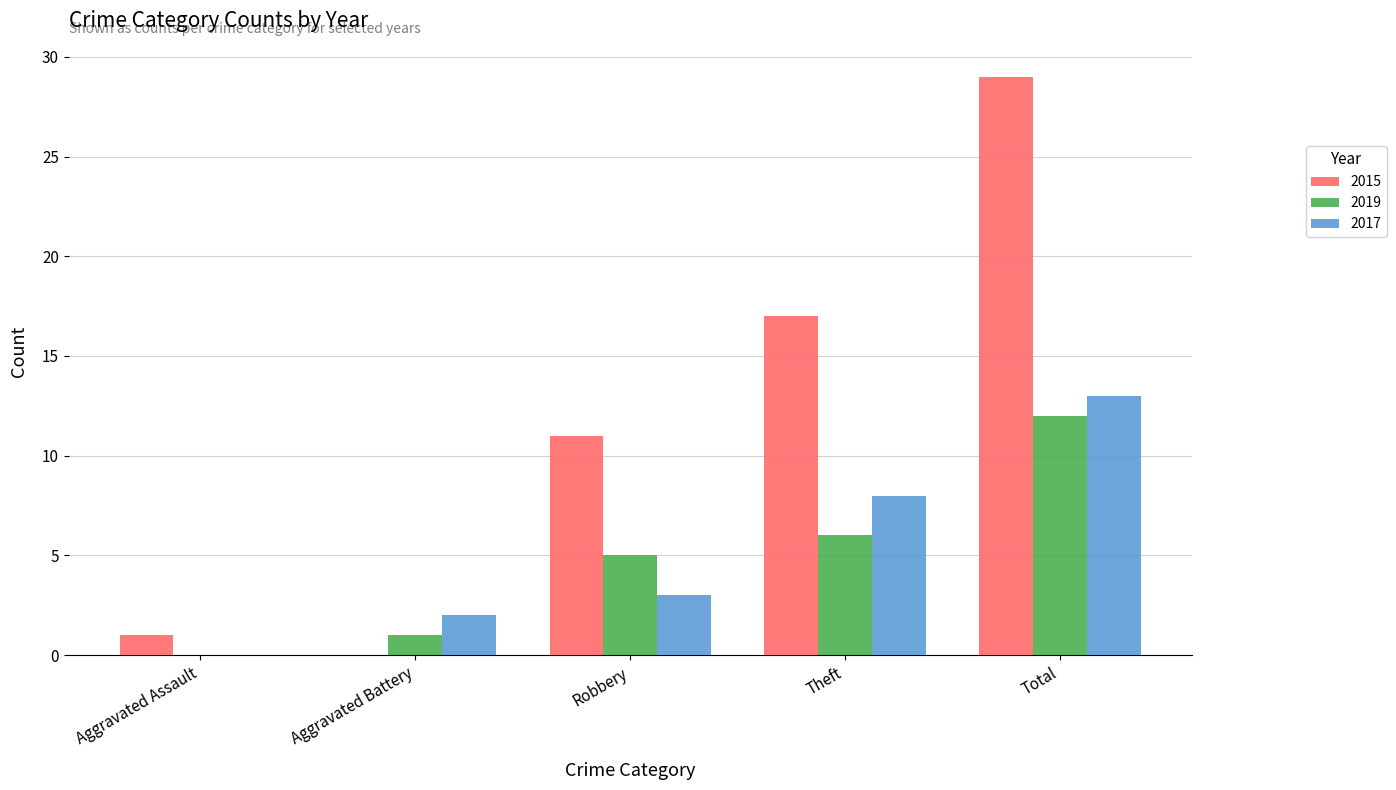

Reading left to right, extract all data points from this chart.

2015: 1	0	11	17	29
2019: 0	1	5	6	12
2017: 0	2	3	8	13